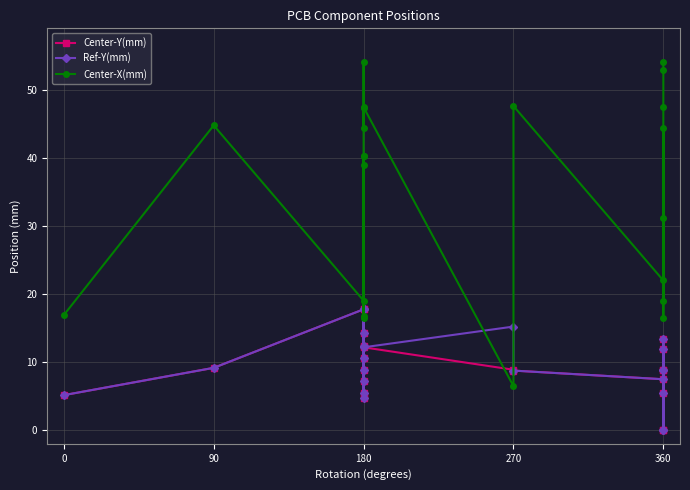

After their last crossing, which series has the higher values: Center-X(mm) or Center-Y(mm)?

Center-X(mm)